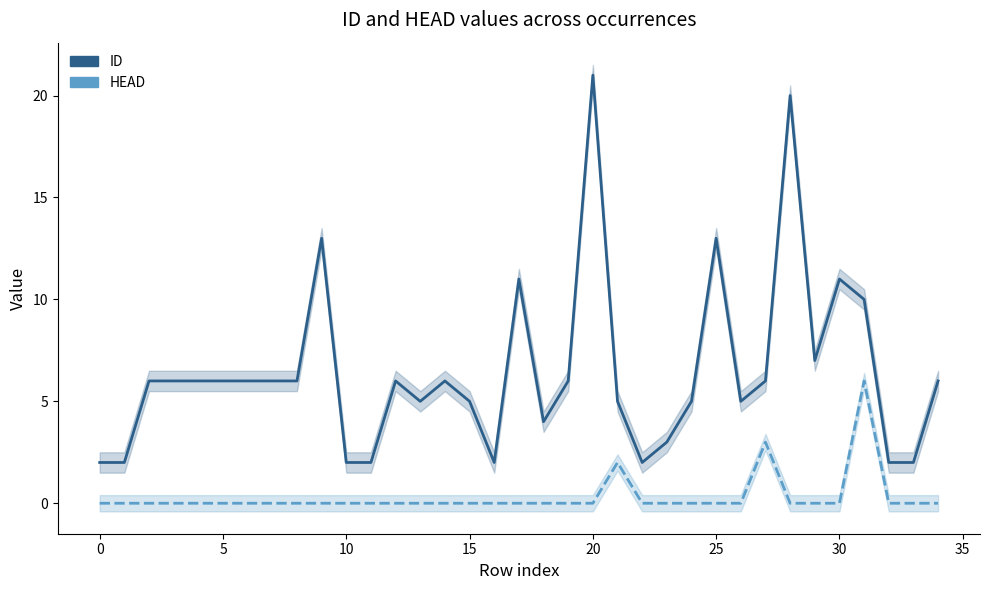

What is the sum of all ID values?

226